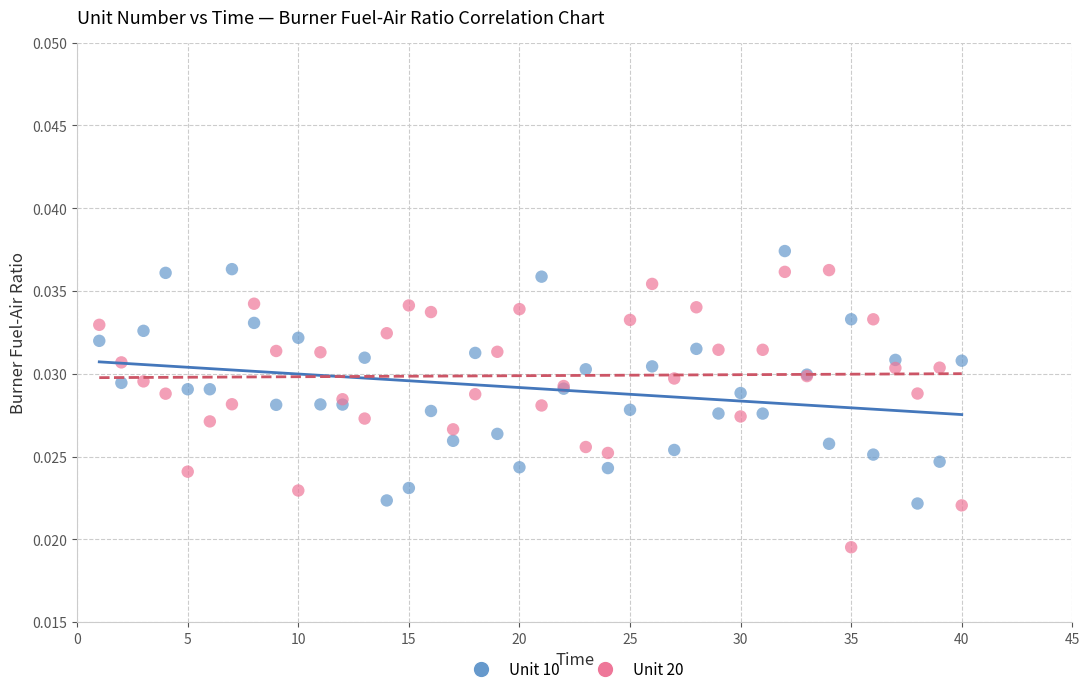

What is the X range (max minus min) for the scatter plot?

39.0